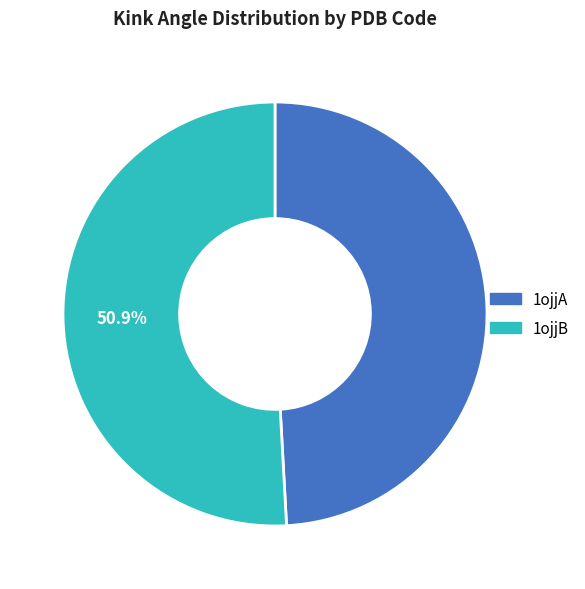

Between 1ojjA and 1ojjB, which is larger?

1ojjB